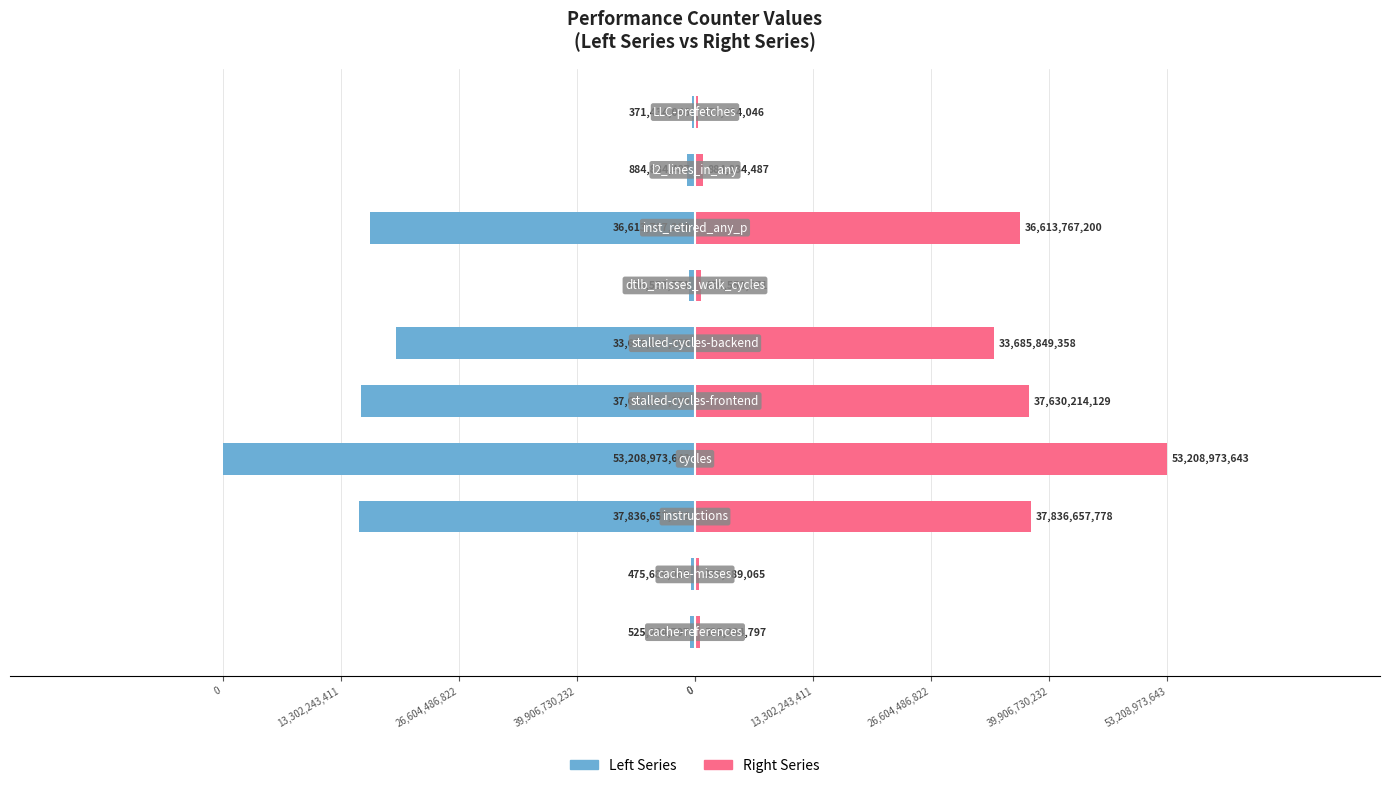

How many data points does each series have?

10